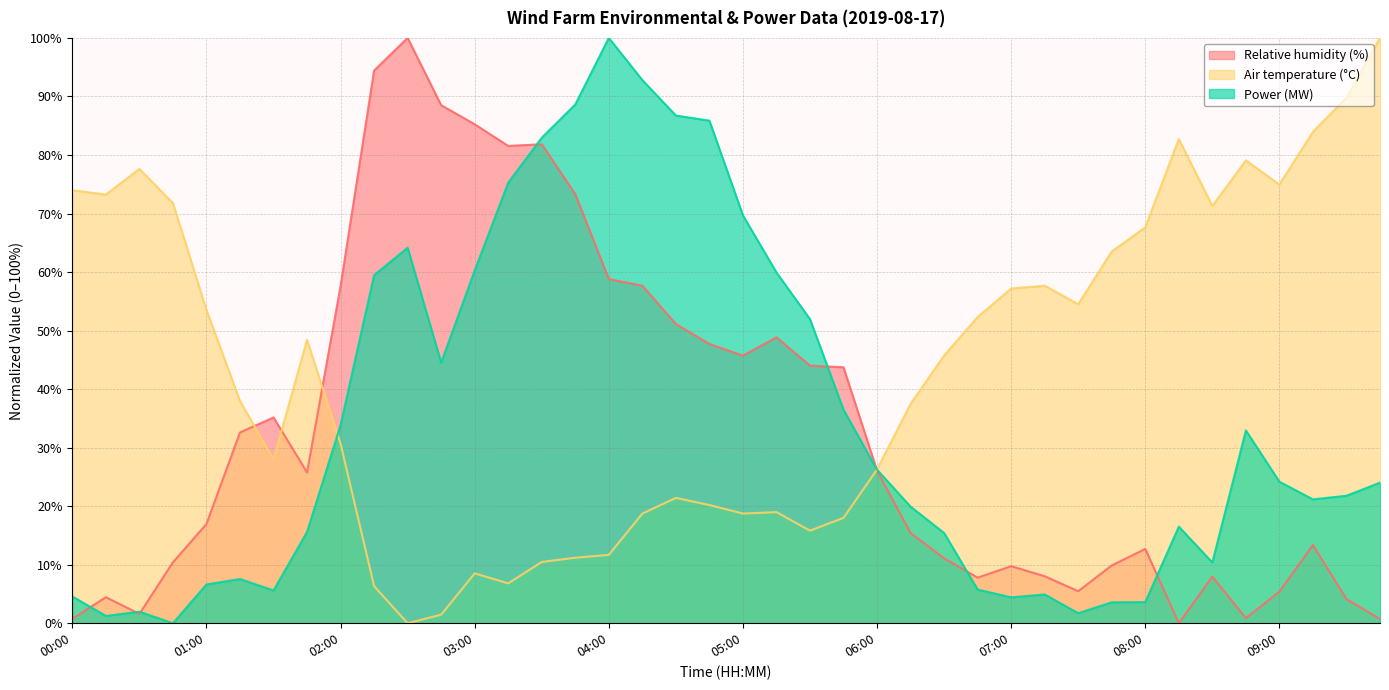

Count the number of data series in this chart.

3